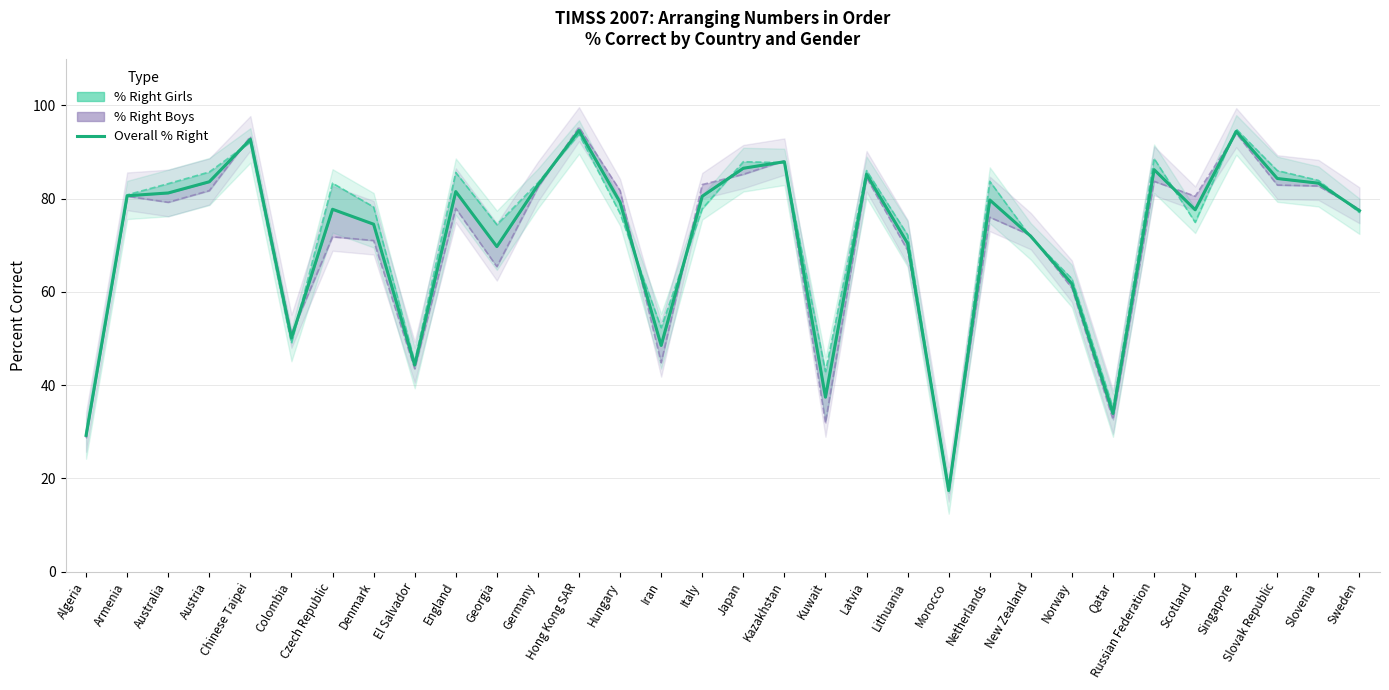

What position from the right is Japan?

16